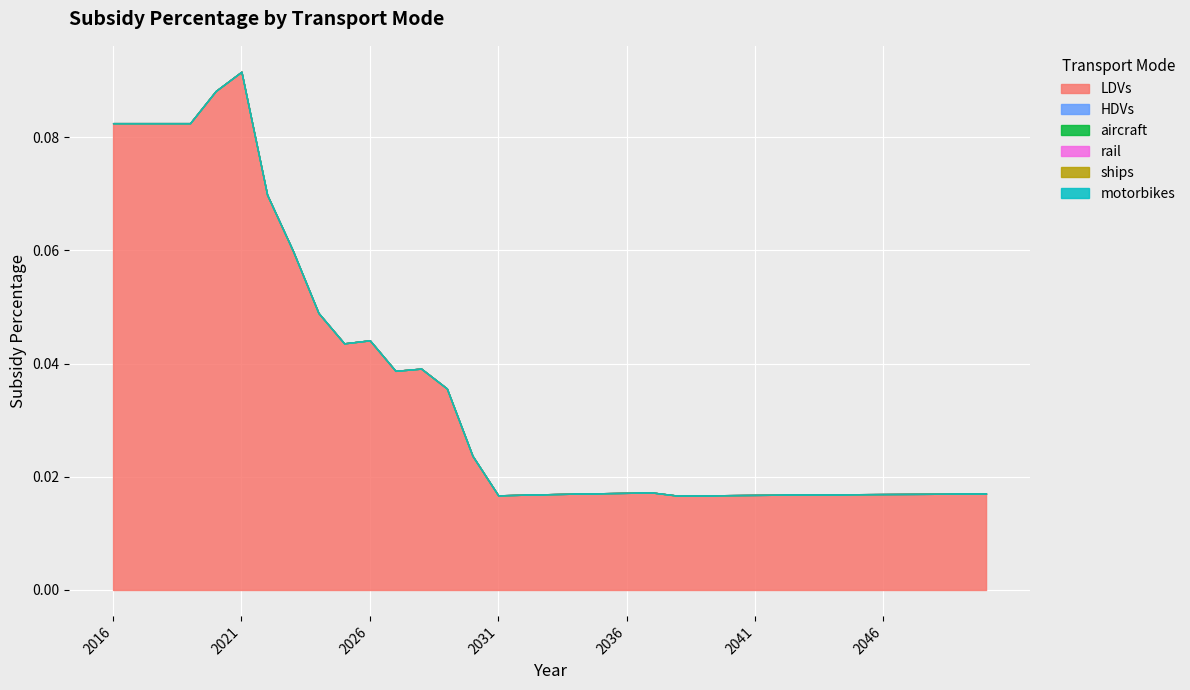

Rank the categories by motorbikes value from lowest to highest.

2016, 2017, 2018, 2019, 2020, 2021, 2022, 2023, 2024, 2025, 2026, 2027, 2028, 2029, 2030, 2031, 2032, 2033, 2034, 2035, 2036, 2037, 2038, 2039, 2040, 2041, 2042, 2043, 2044, 2045, 2046, 2047, 2048, 2049, 2050